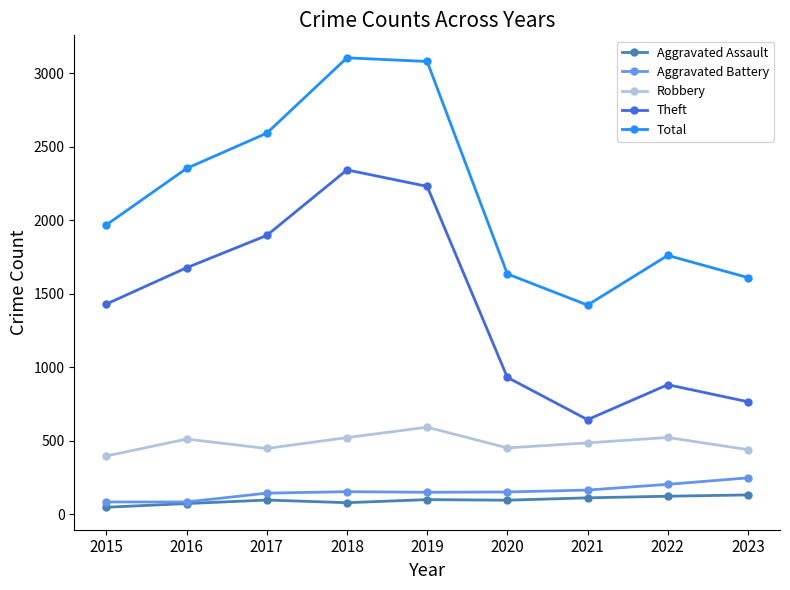

Which series has the largest total across all categories?

Total